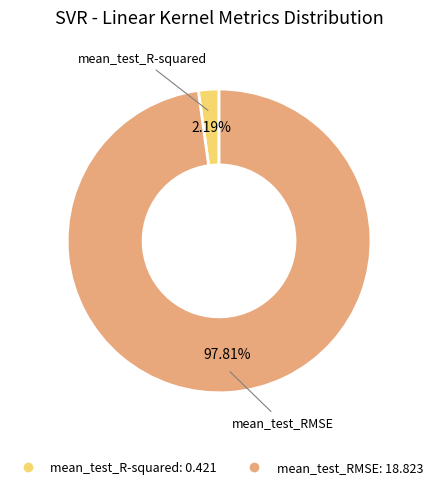

How many slices are in this pie chart?

2